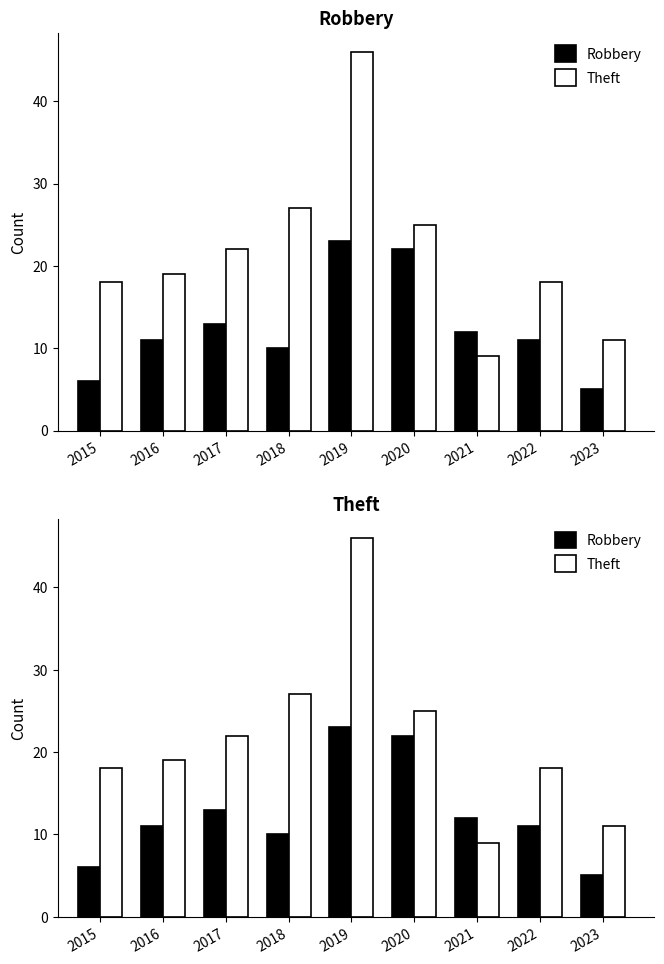

What is the sum of all Robbery values?

113